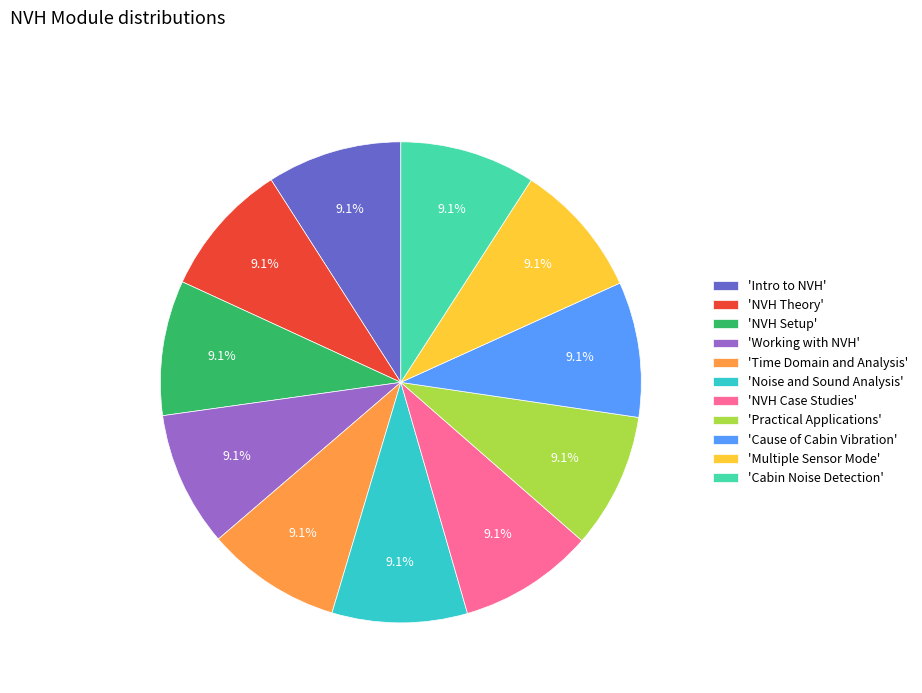

What percentage do 'Cabin Noise Detection' and 'Cause of Cabin Vibration' together represent?

18.2%